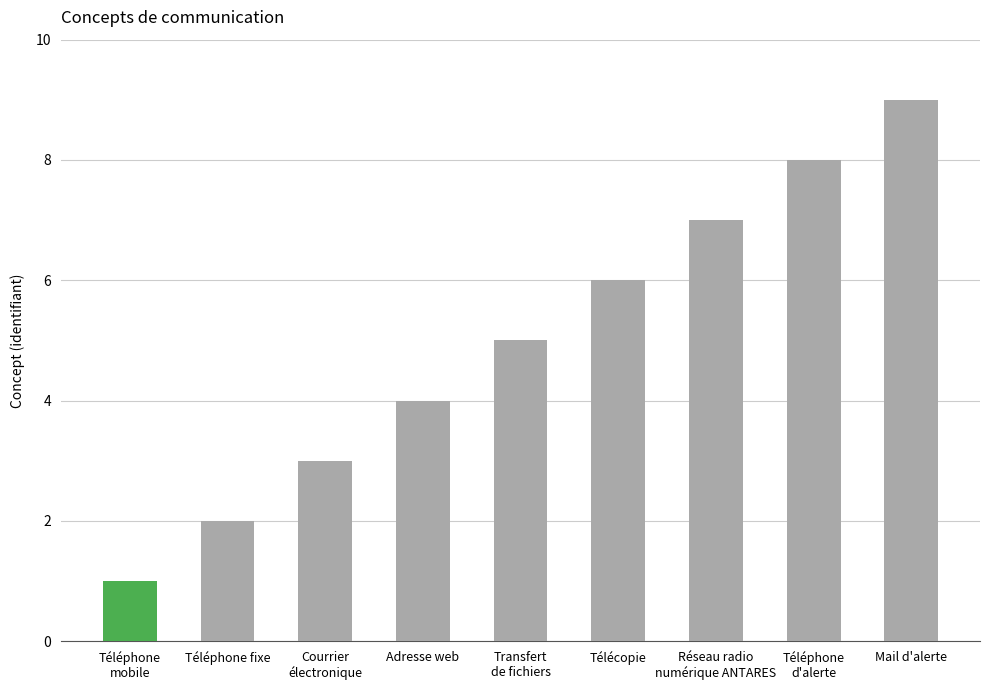

What is the difference between the second highest and second lowest values?

6